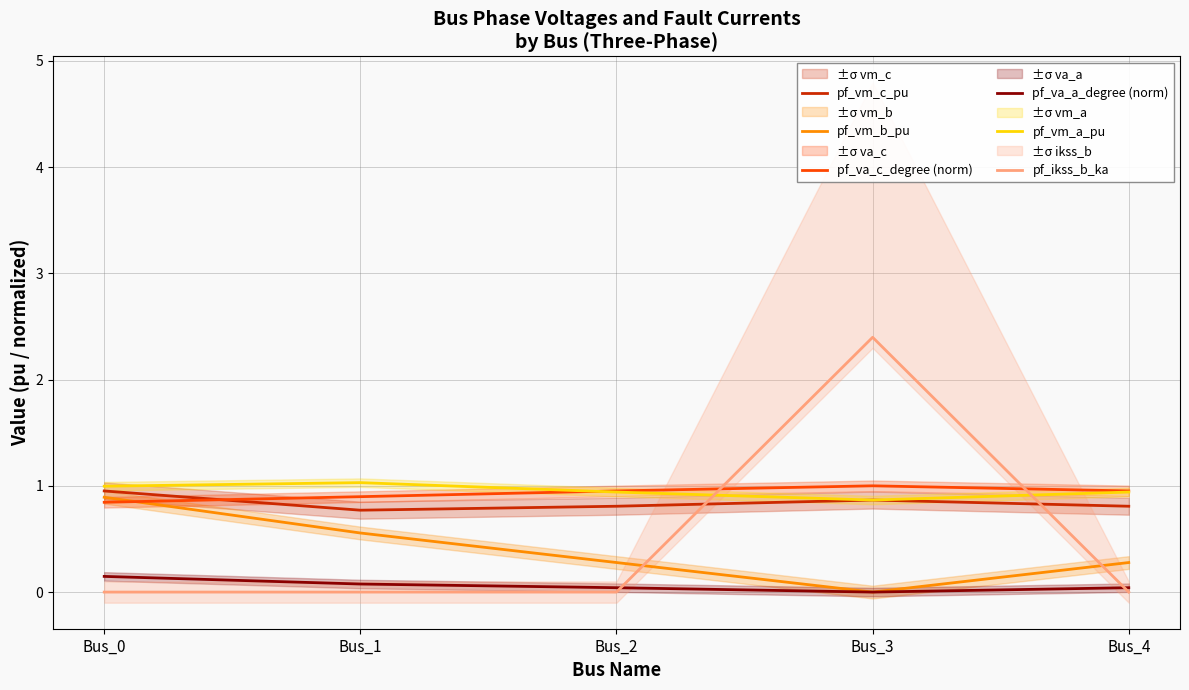

What is the value of the pf_vm_c_pu point at the 1st from the left?

1.0